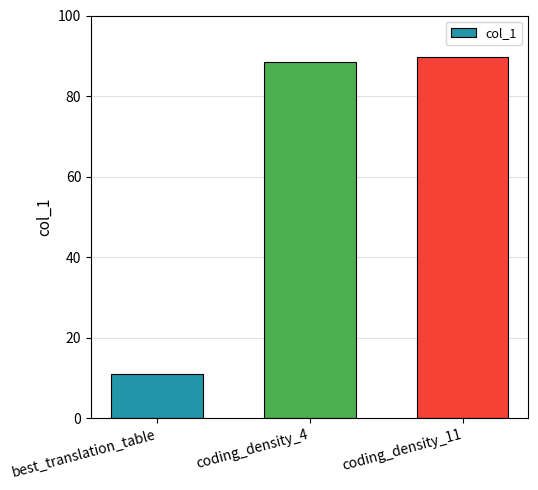

Reading left to right, extract all data points from this chart.

11.0	88.4	89.7